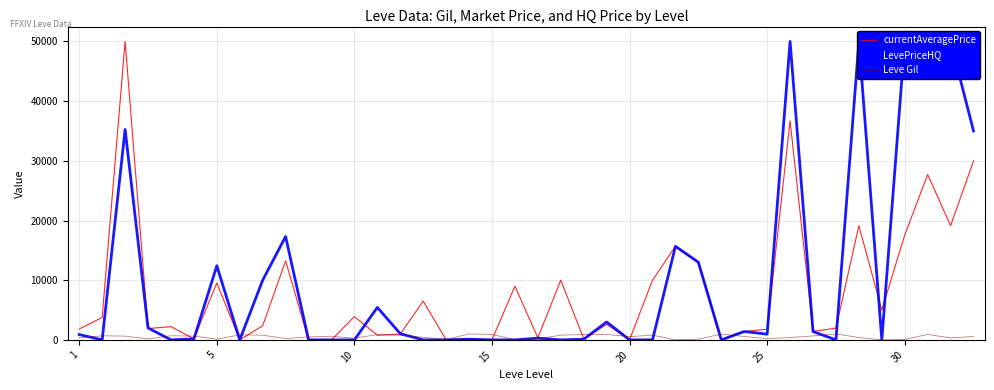

How many data points does each series have?

40